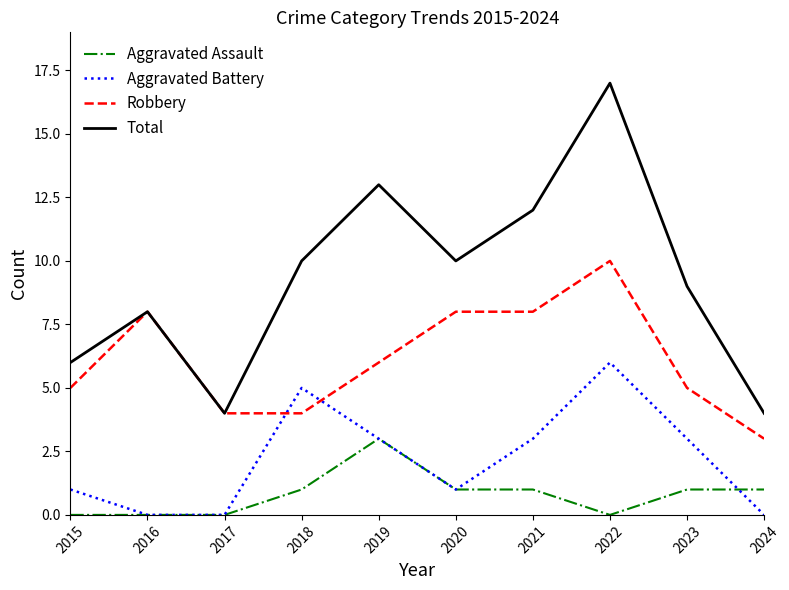

True or false: Total and Aggravated Assault cross at least once.

False